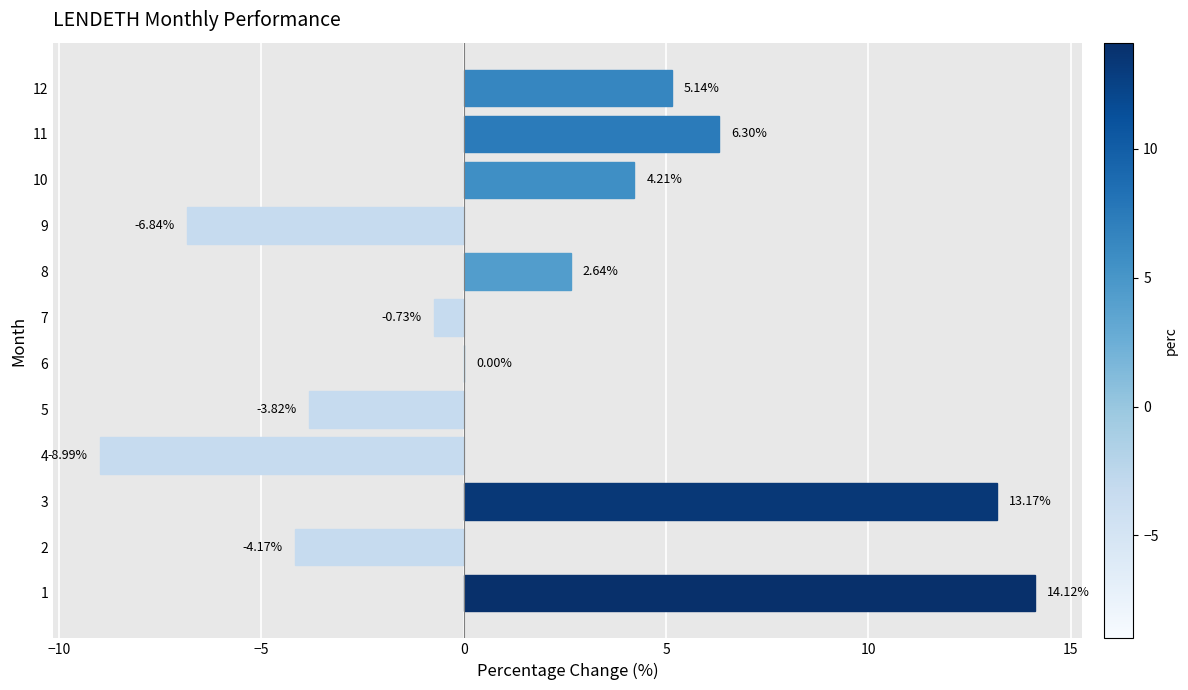

What is the sum of the values at 7 and 8?

1.9